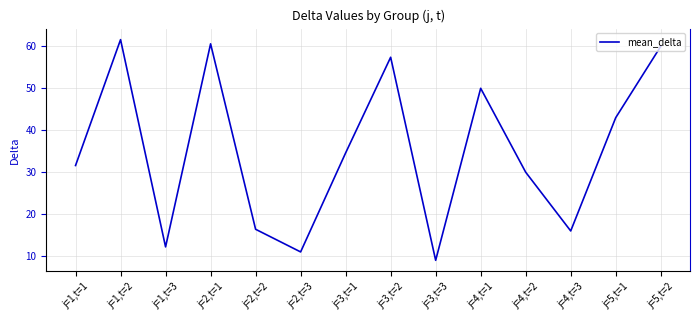

Reading left to right, transcribe all the data shown in this chart.

j=1,t=1=31.6	j=1,t=2=61.6	j=1,t=3=12.2	j=2,t=1=60.6	j=2,t=2=16.4	j=2,t=3=11.0	j=3,t=1=34.6	j=3,t=2=57.4	j=3,t=3=9.0	j=4,t=1=50.0	j=4,t=2=30.0	j=4,t=3=16.0	j=5,t=1=43.0	j=5,t=2=60.0